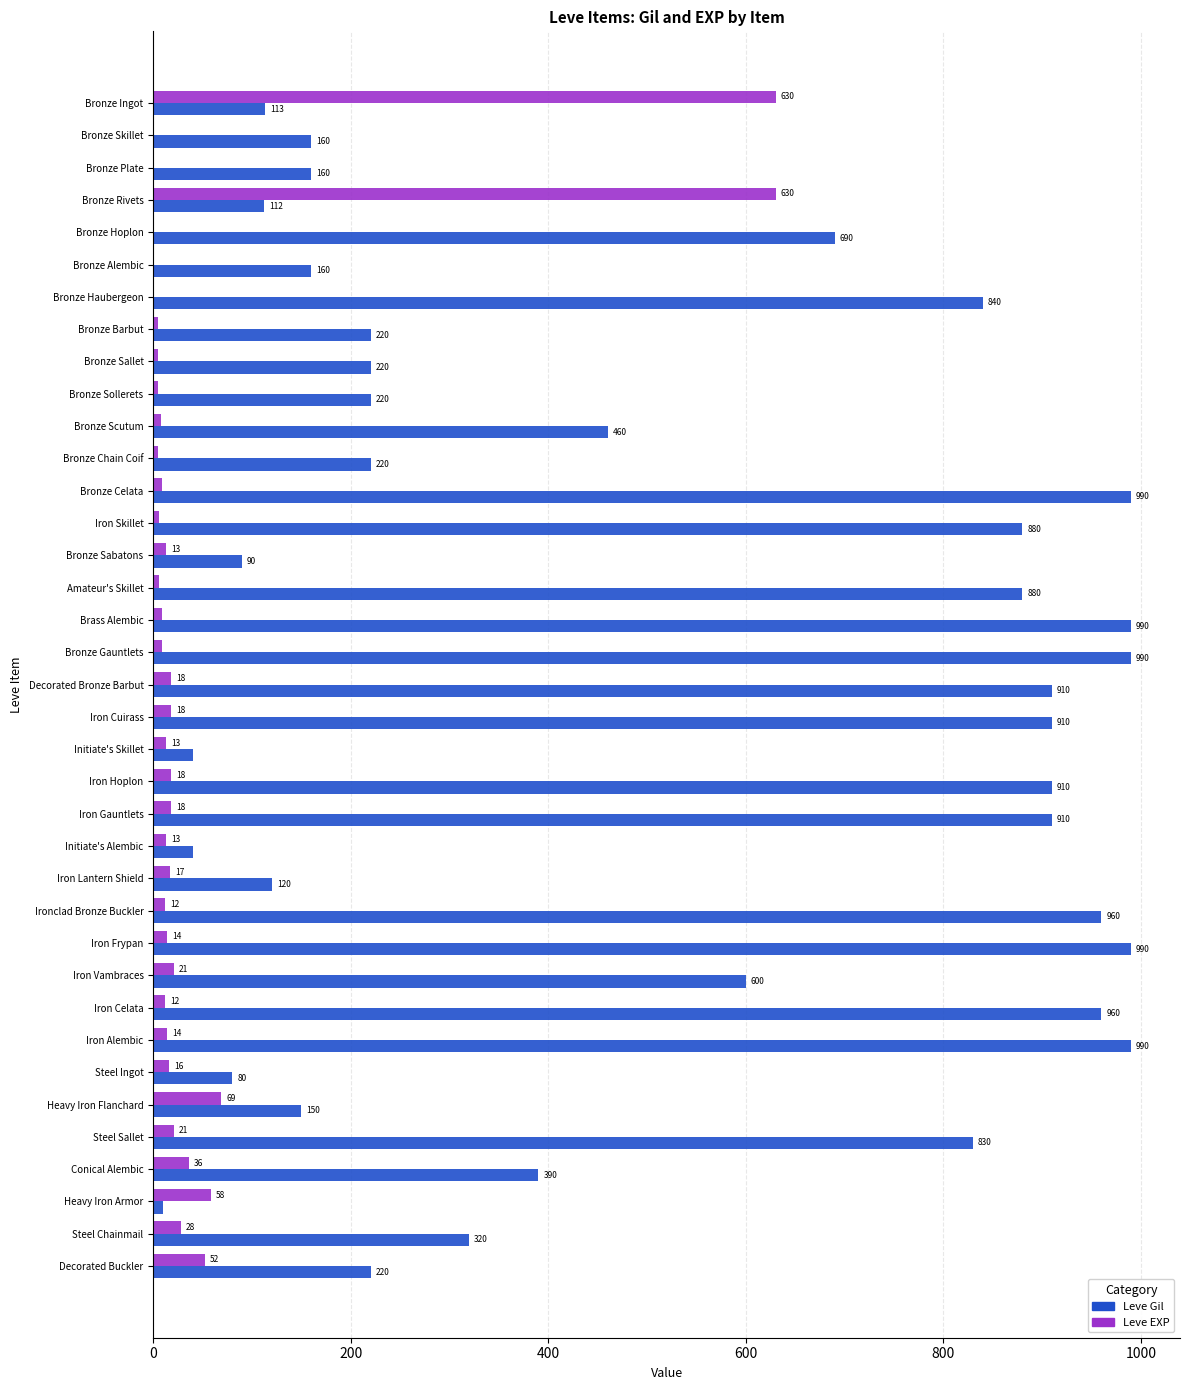

What is the maximum value shown in the chart?

990